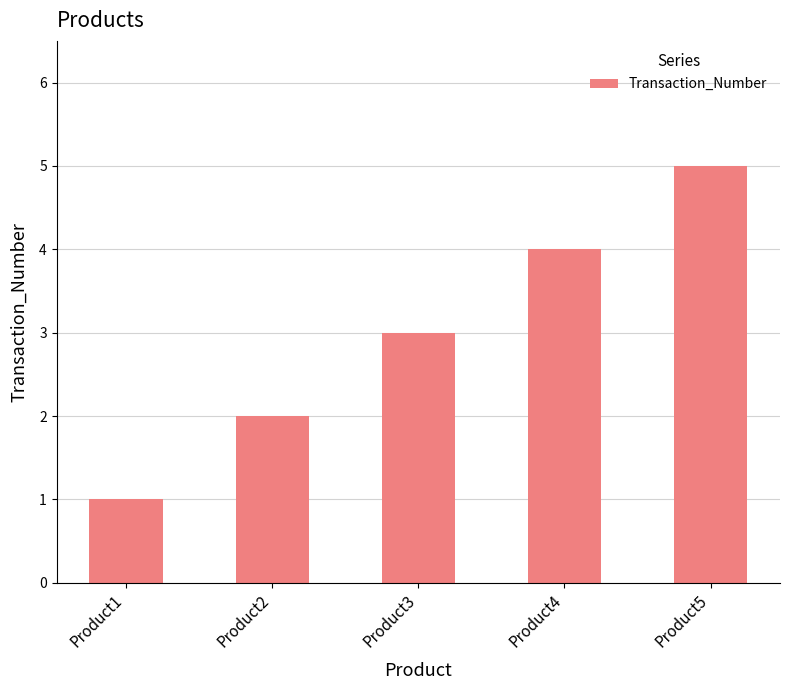

What is the minimum value shown in the chart?

1